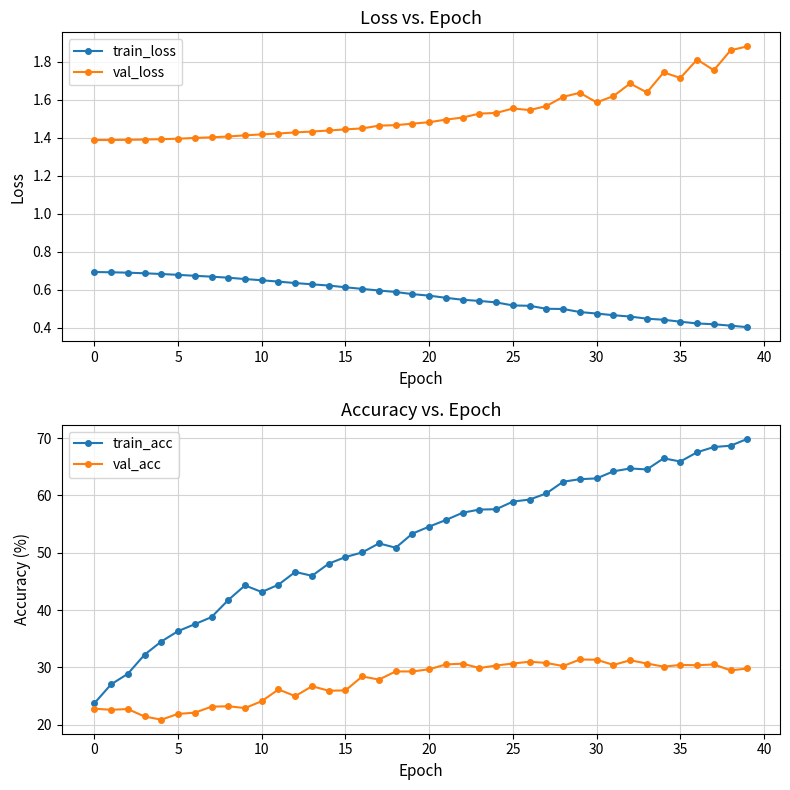

True or false: train_acc and val_loss cross at least once.

False